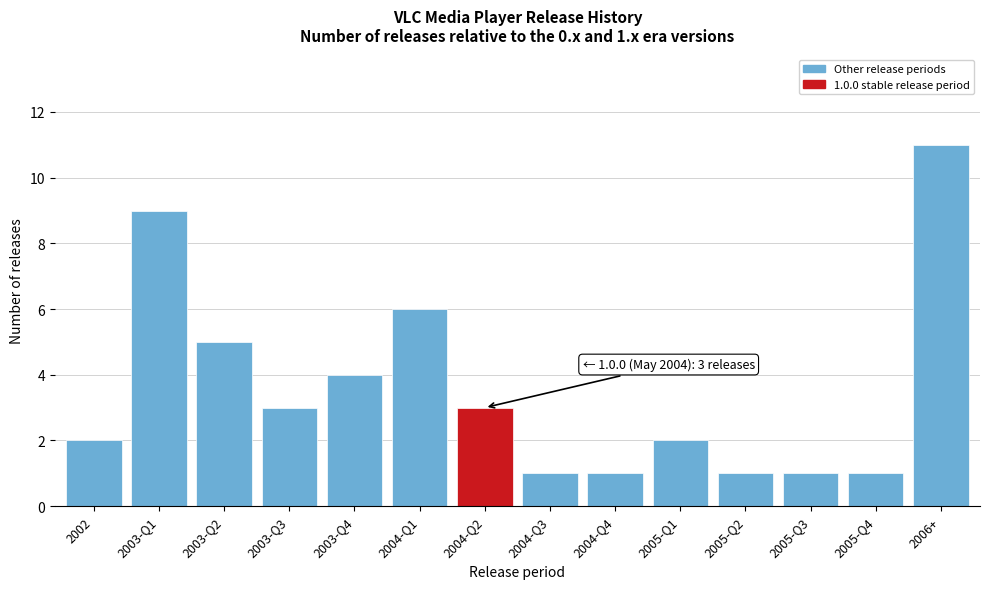

Reading left to right, transcribe all the data shown in this chart.

2	9	5	3	4	6	3	1	1	2	1	1	1	11